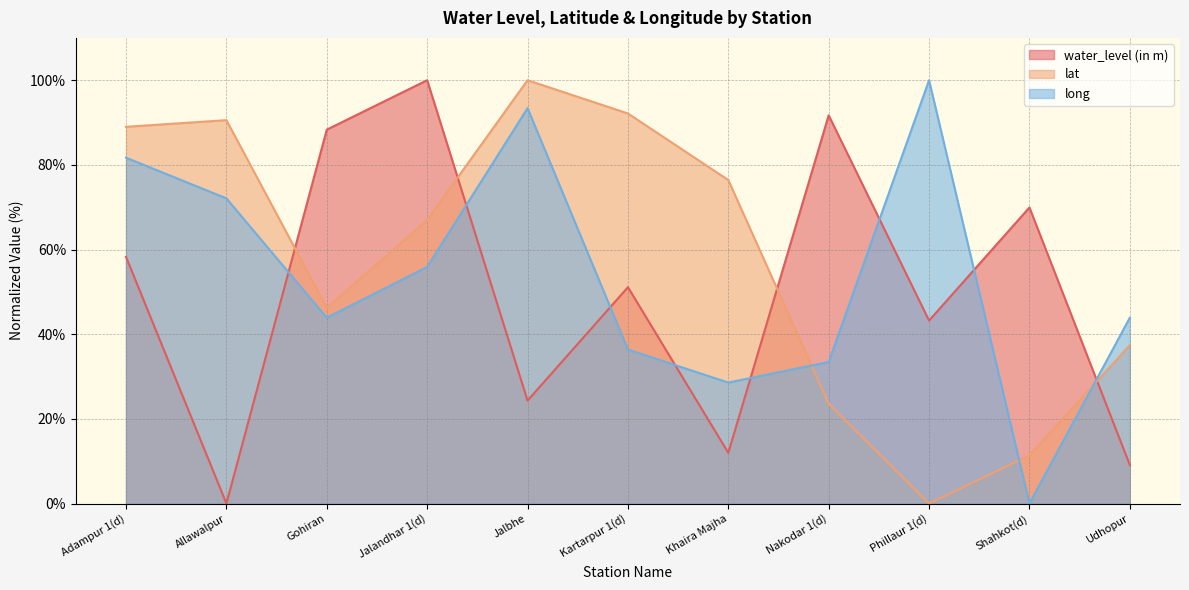

Rank the series by their maximum value, from highest to lowest.

water_level (in m), lat, long